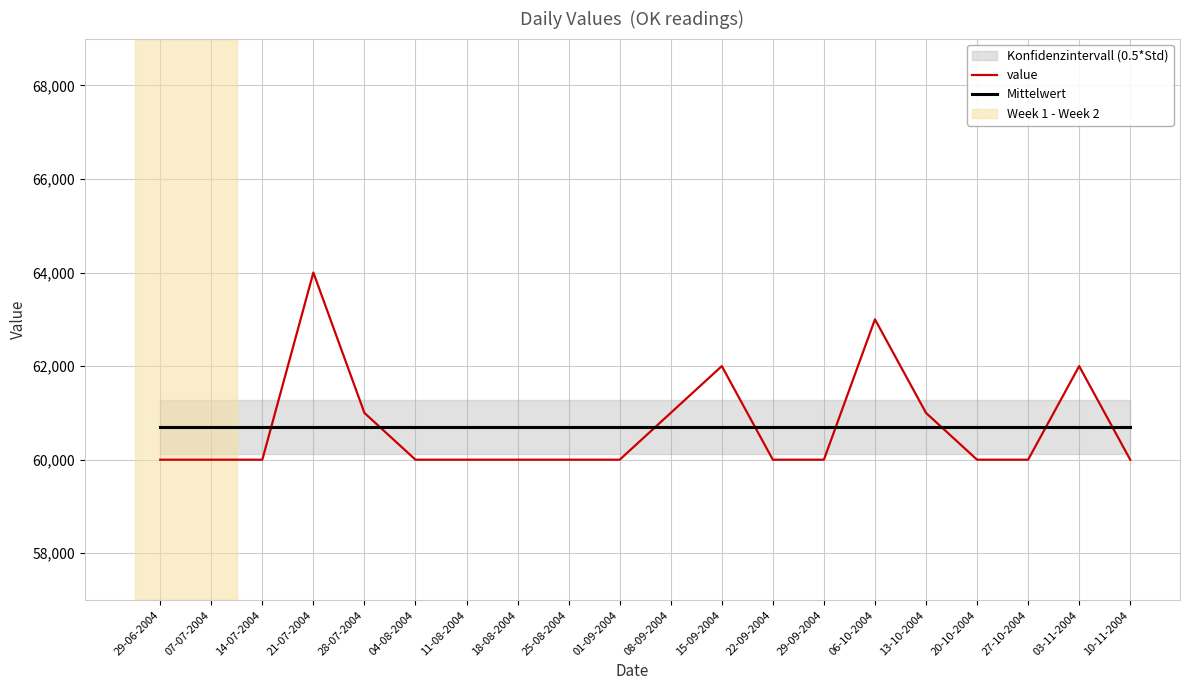

What is the value of the value point at the 16th from the left?

61000